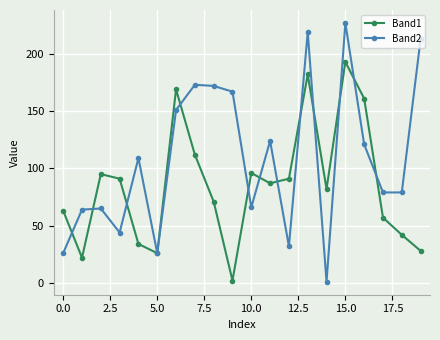

Rank the series by their maximum value, from lowest to highest.

Band1, Band2